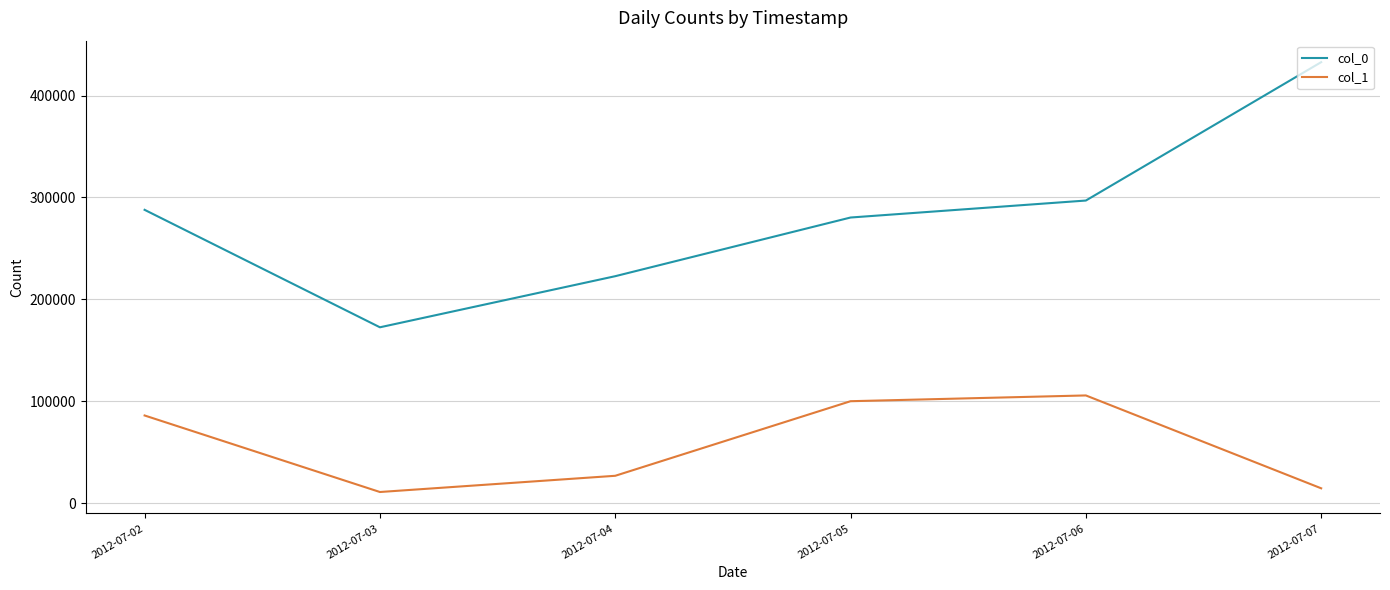

What is the lowest value of the col_1 series?

10796.0